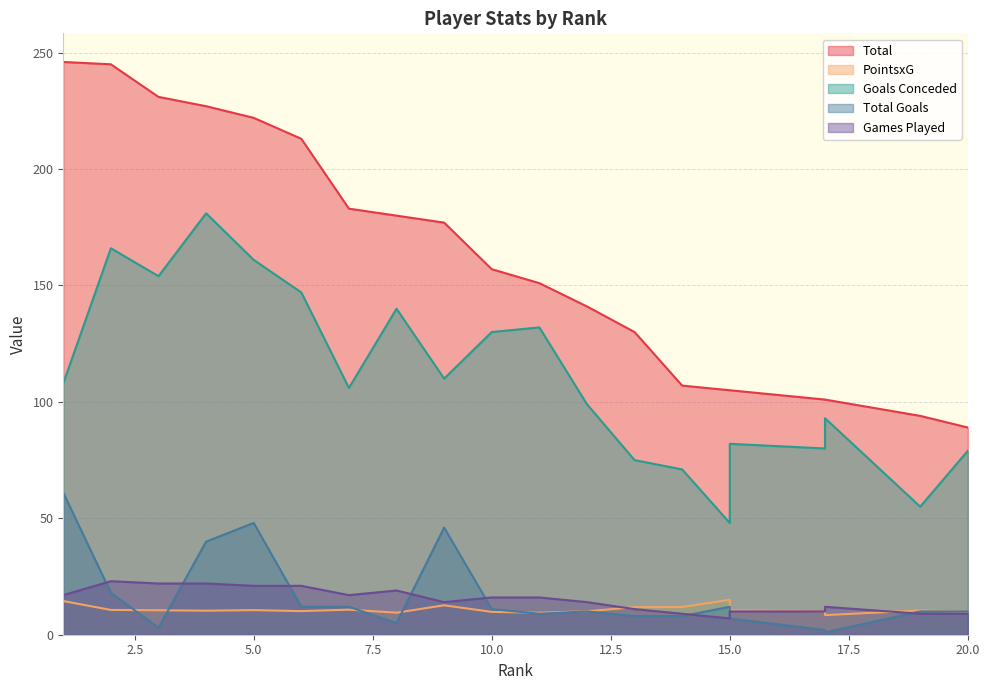

How many interior local peaks does the Goals Conceded series have?

6